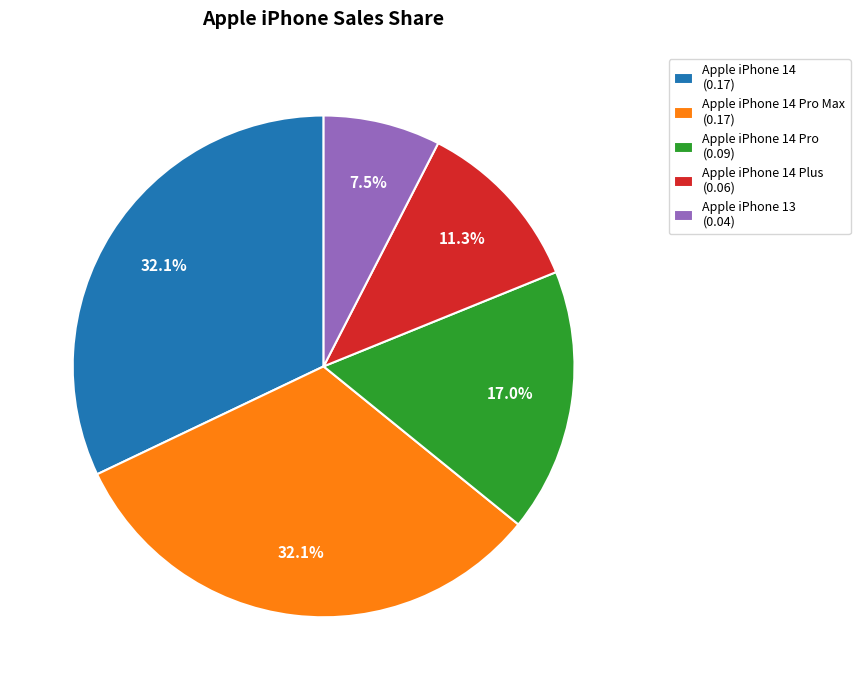

What percentage do Apple iPhone 14 Pro Max (0.17) and Apple iPhone 14 (0.17) together represent?

64.2%